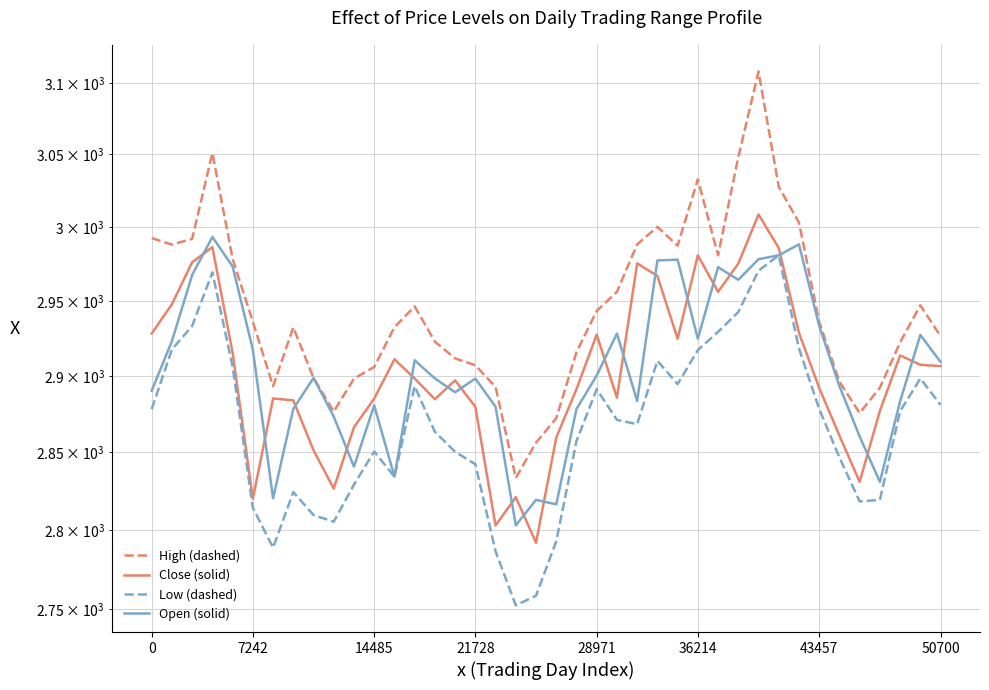

True or false: Open (solid) has a value of 4714.5 at 7242.

False